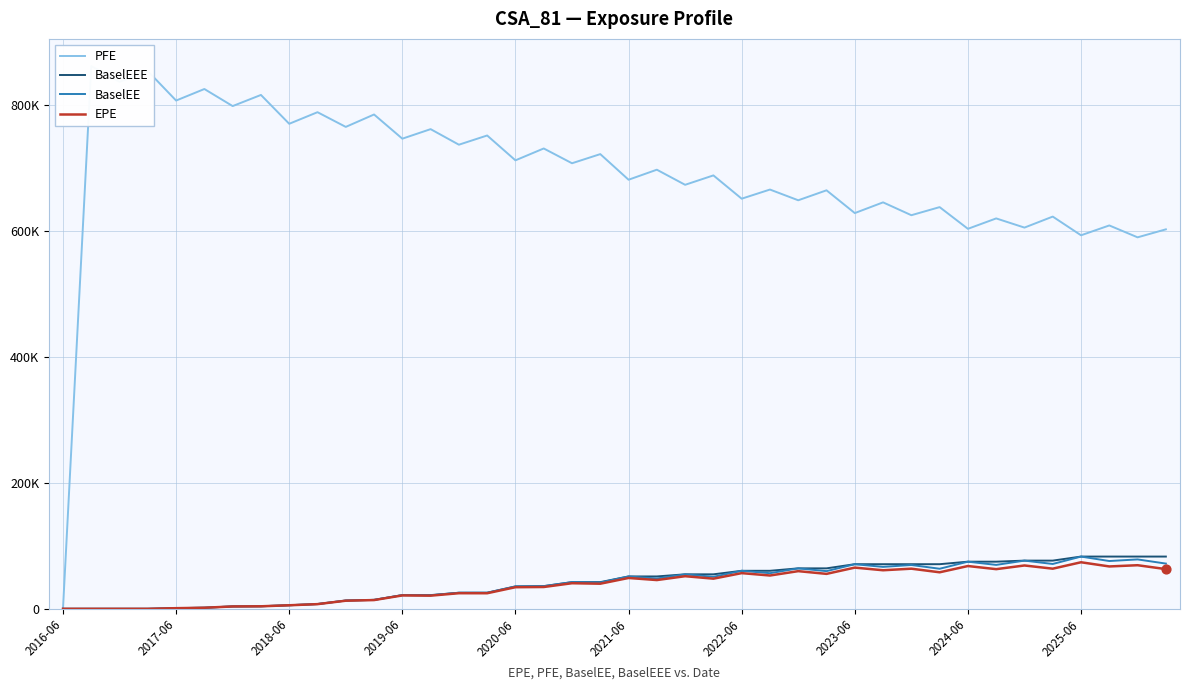

Which series has the widest spread of Y values?

PFE